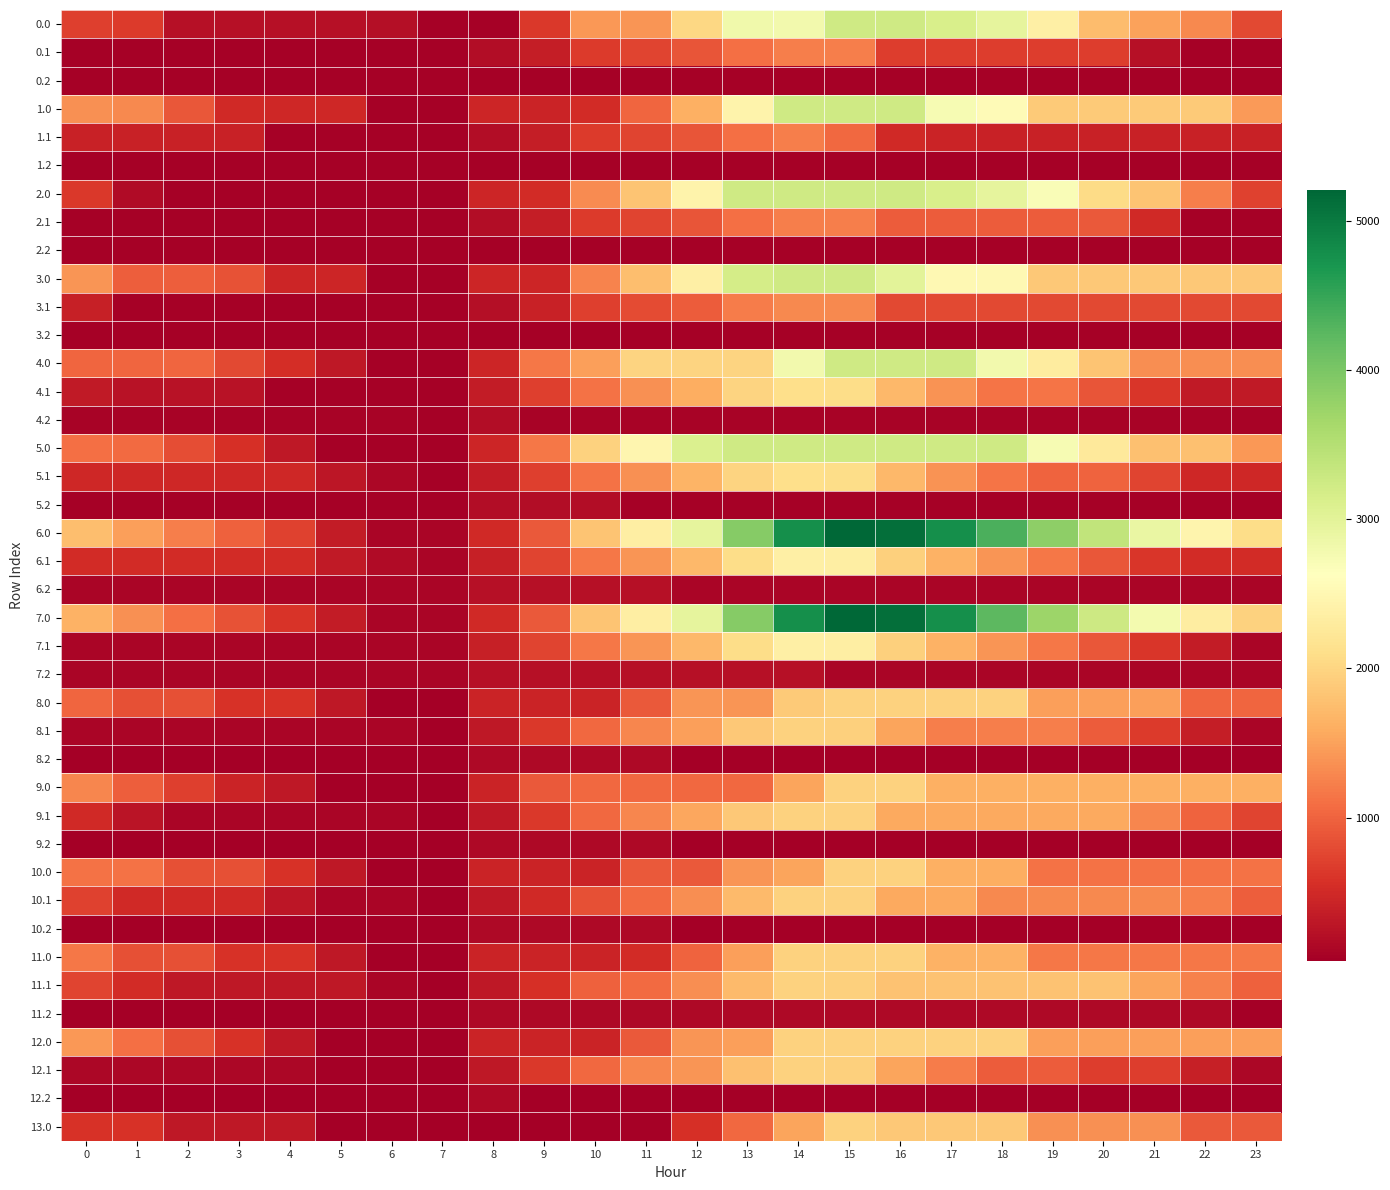

How many distinct data groups are displayed?

40